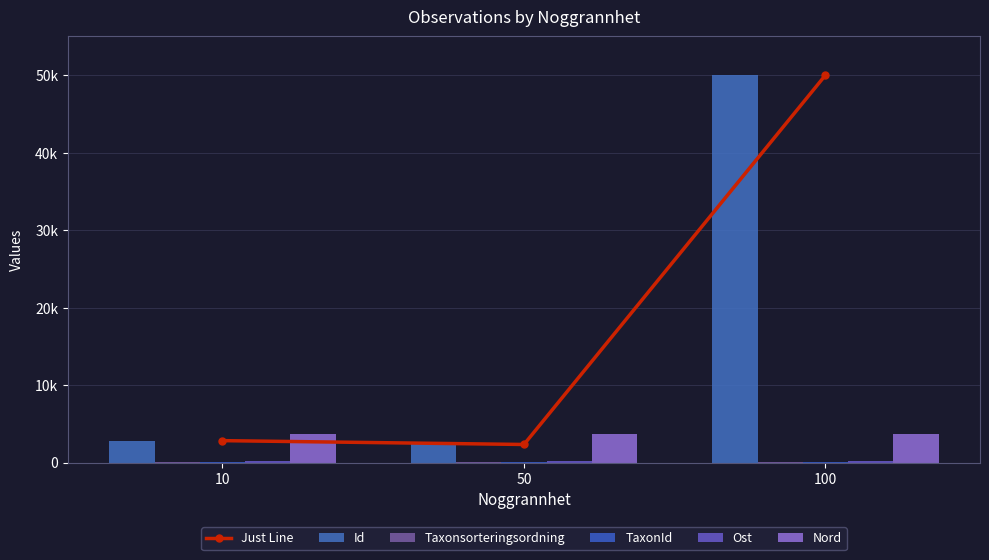

What is the sum of the Id values at 50 and 100?

52326.8